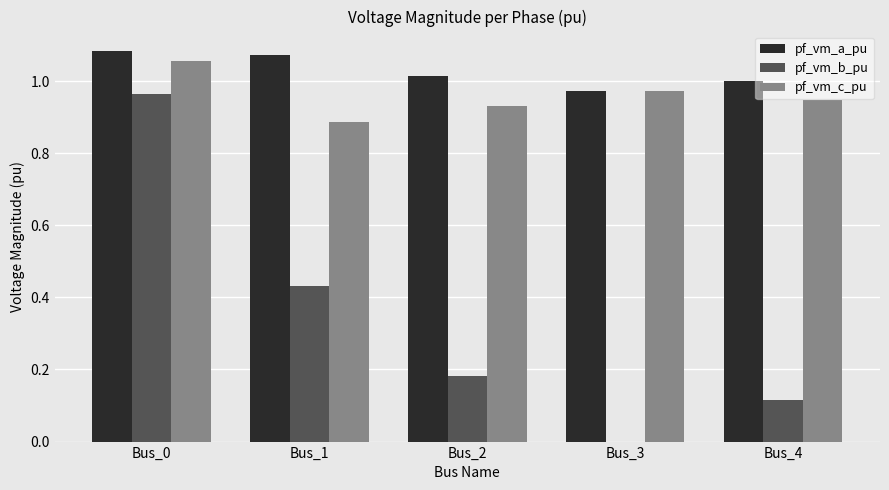

Is the value of pf_vm_a_pu at Bus_2 greater than the value of pf_vm_c_pu at Bus_2?

Yes